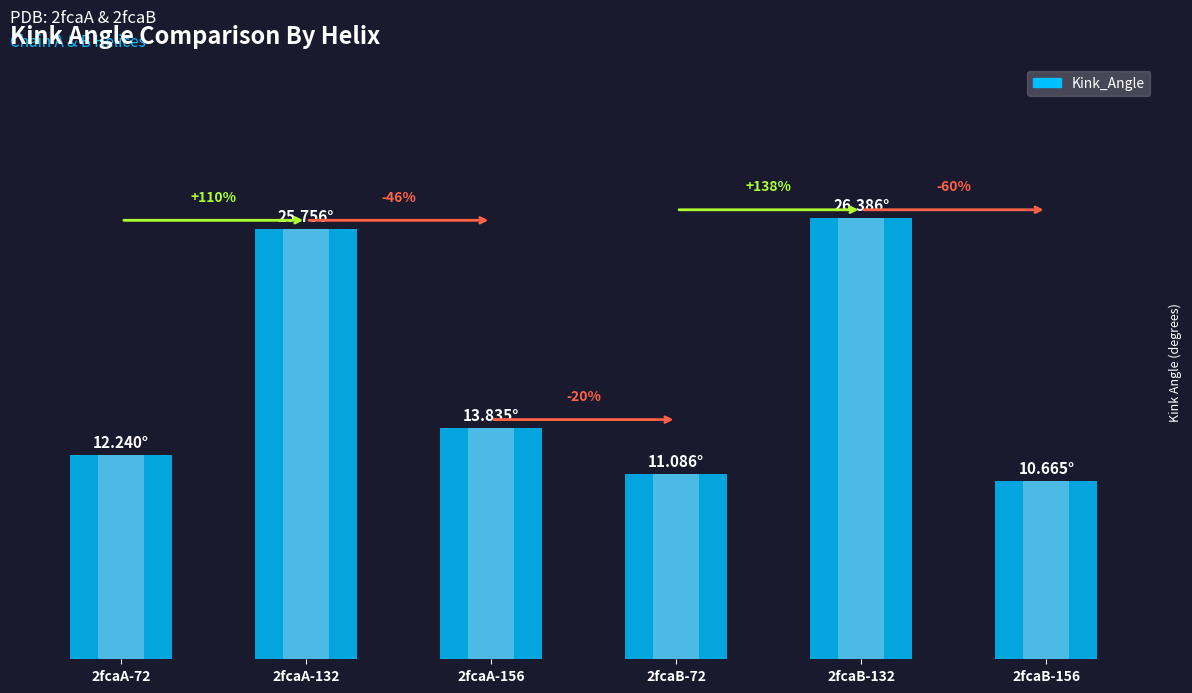

How many data points are above 13?

3